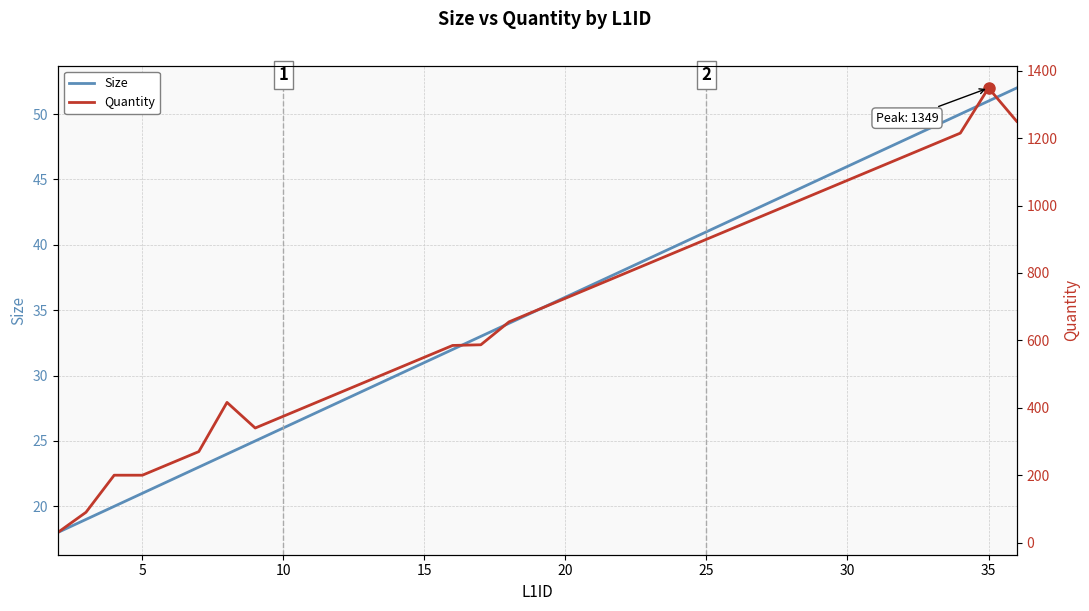

What is the minimum value for Size?

18